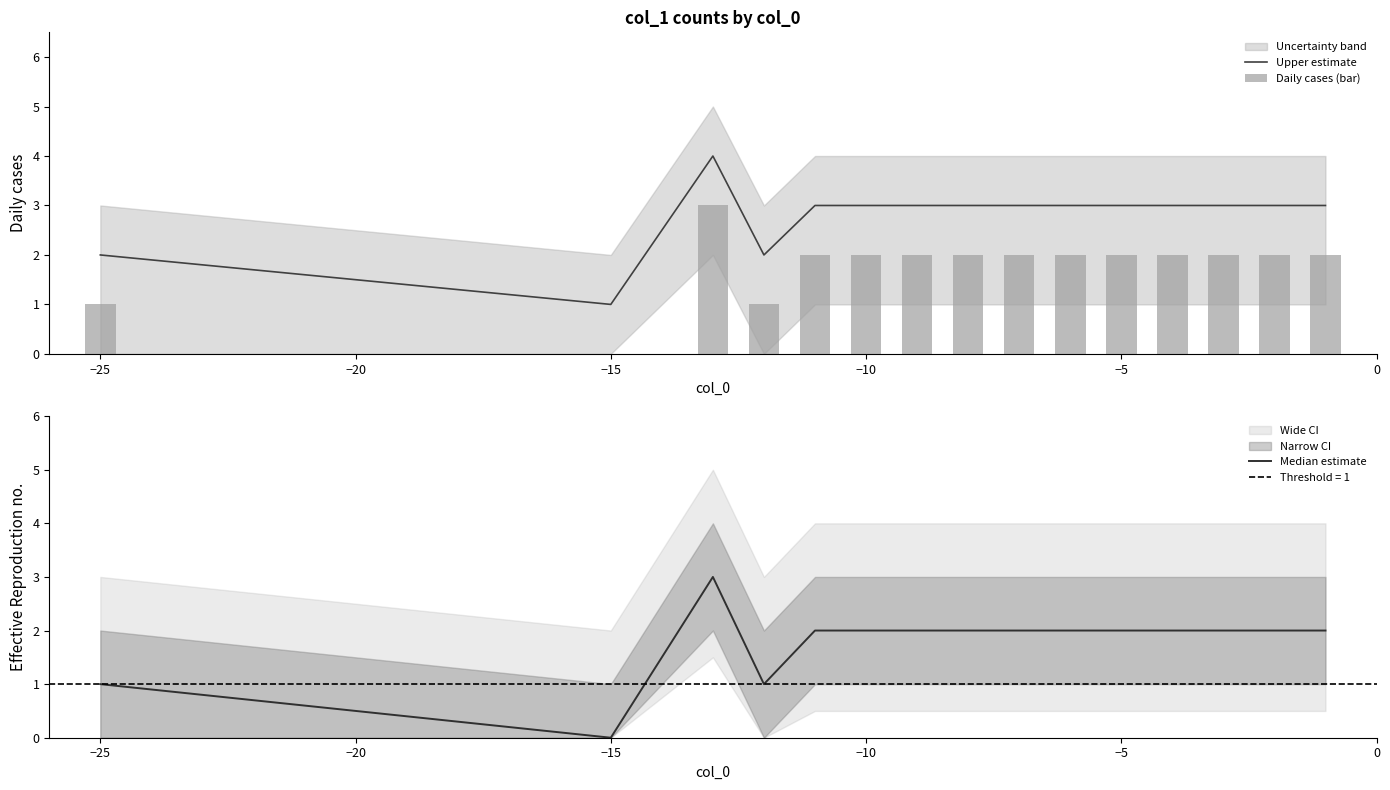

What is the highest value of the Upper estimate series?

4